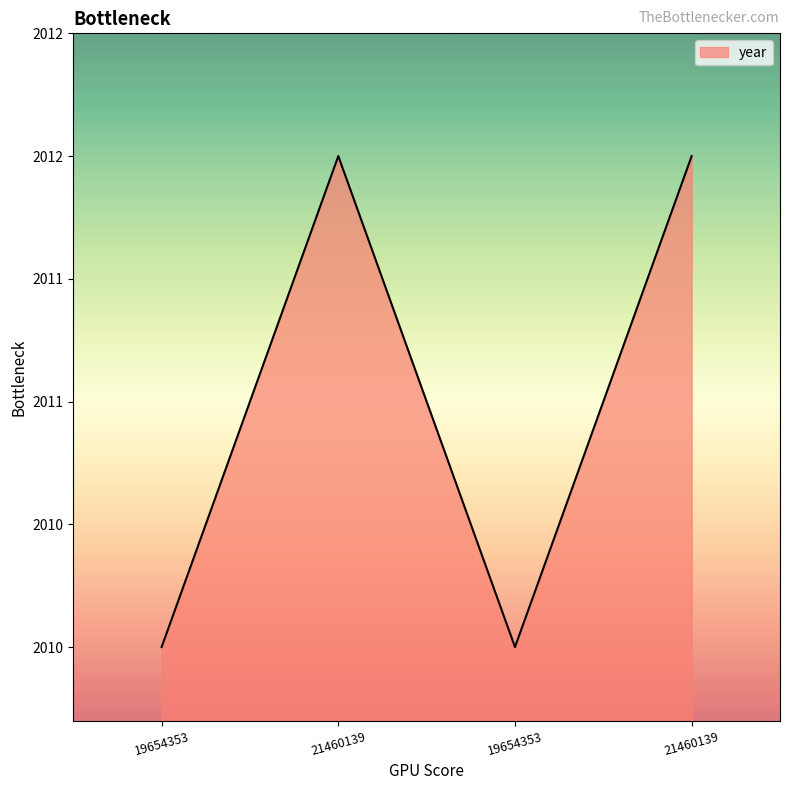

What is the smallest value displayed?

2010